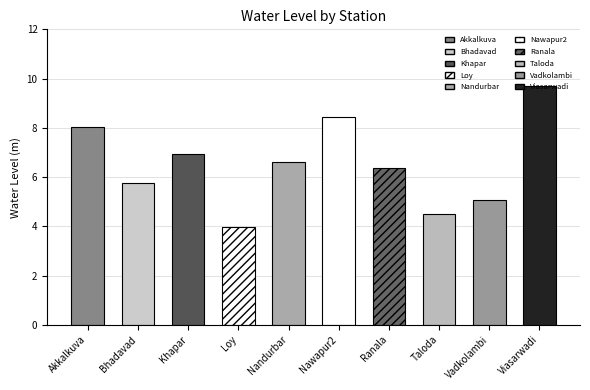

What is the change in value from Bhadavad to Loy?

-1.8